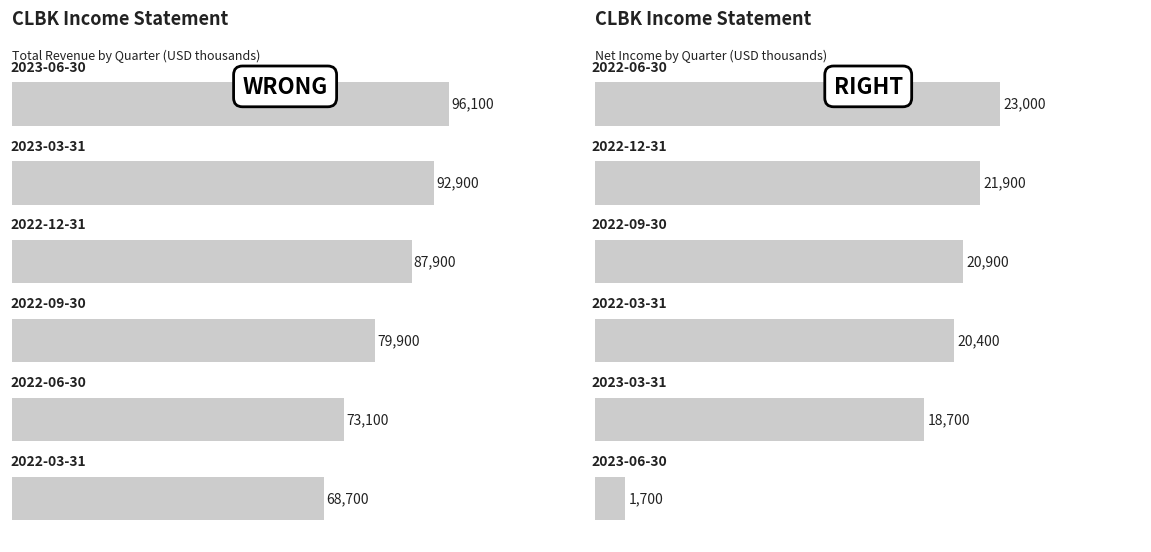

Reading left to right, what are all the values shown in this chart?

Total Revenue: 0=96100	20000=92900	40000=87900	60000=79900	80000=73100	100000=68700
Net Income: 0=23000	20000=21900	40000=20900	60000=20400	80000=18700	100000=1700